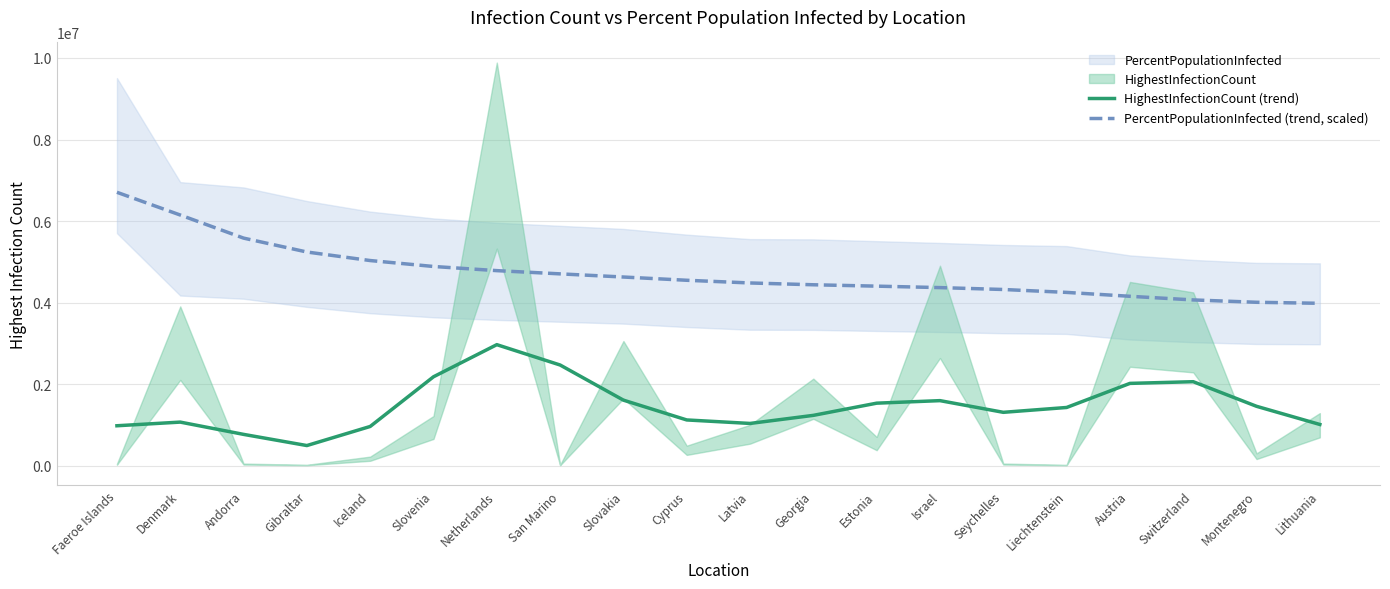

True or false: HighestInfectionCount (trend) has a value of 823271.3 at Estonia.

False